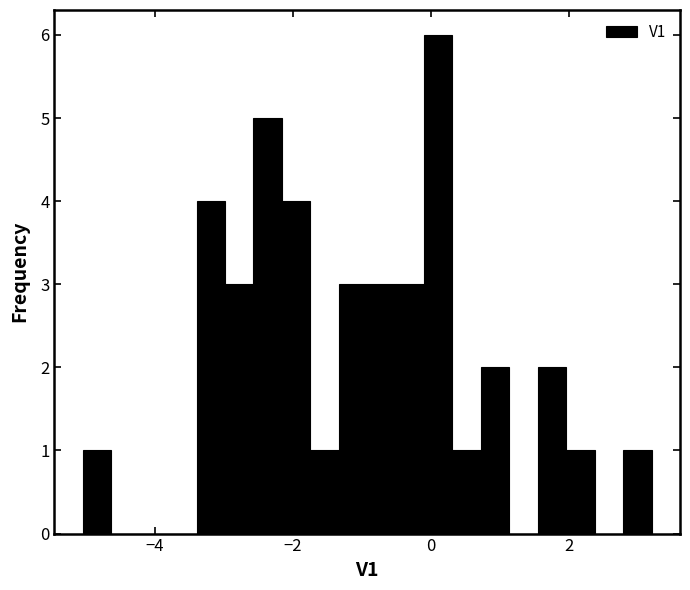

Read against the x-axis, roughly where is the centre of the tallest bar?

0.2